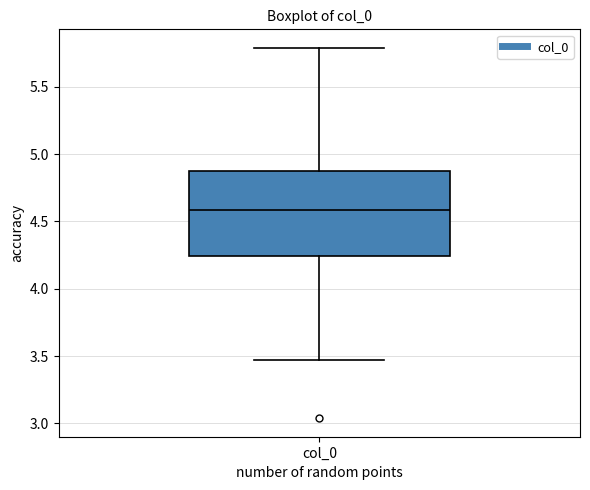

Transcribe this box plot: give where the median line is, the range the box spans, and where the two whiskers end, as read against the y-axis. The values are not printed on the chart, so give them approximately, as read against the axis.

median 4.60, box 4.25 to 4.90, whiskers 3.45 to 5.80